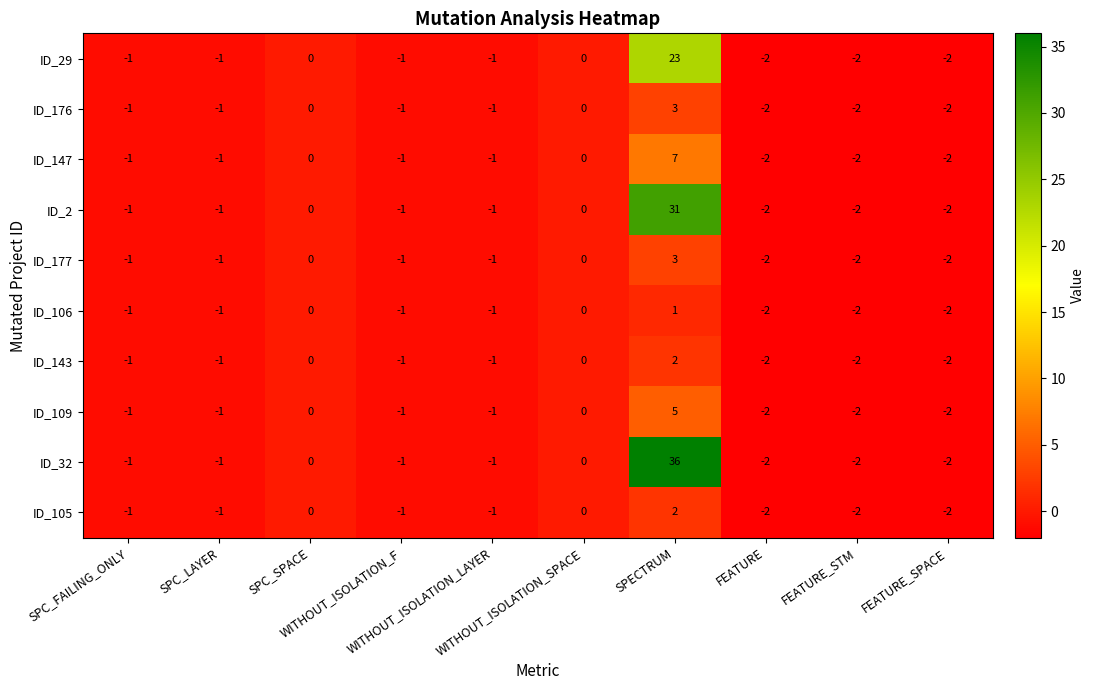

What is the difference between the maximum and minimum values in the ID_109 series?

7